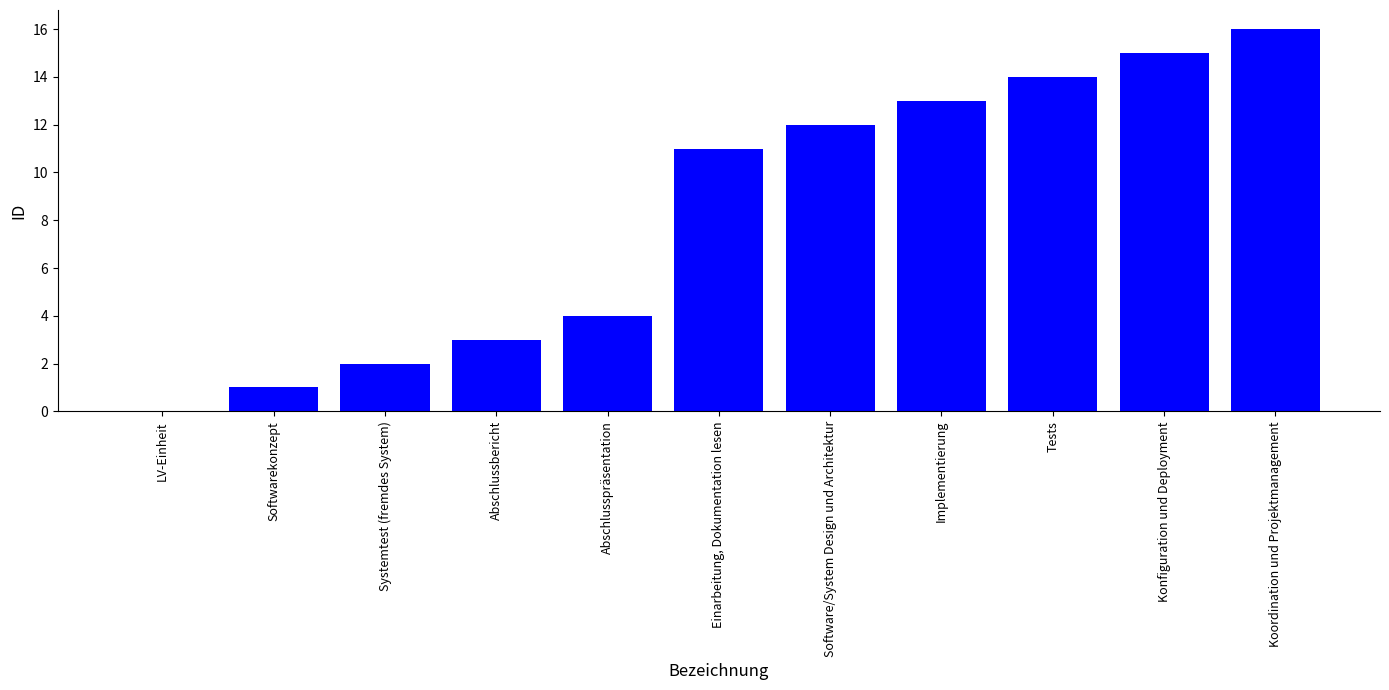

Read the value at Koordination und Projektmanagement, to the nearest 10.

20